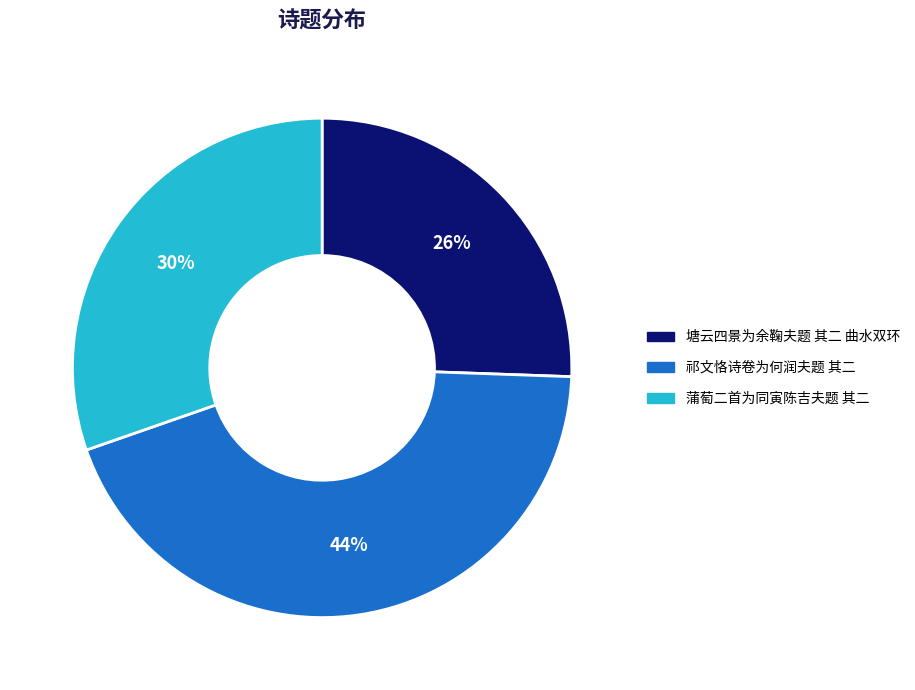

What percentage is the 蒲萄二首为同寅陈吉夫题 其二 slice, to the nearest percent?

30%